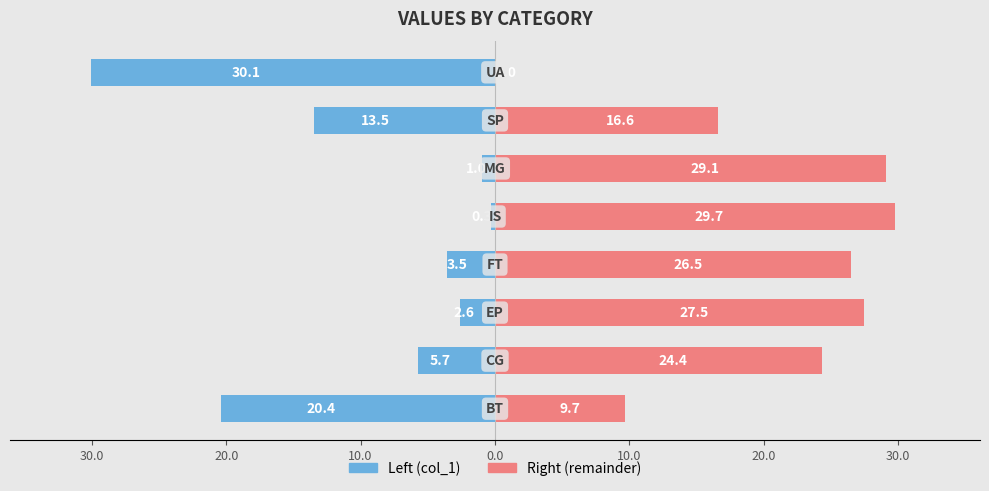

How many values in the col_1 (left) series are below -3?

5